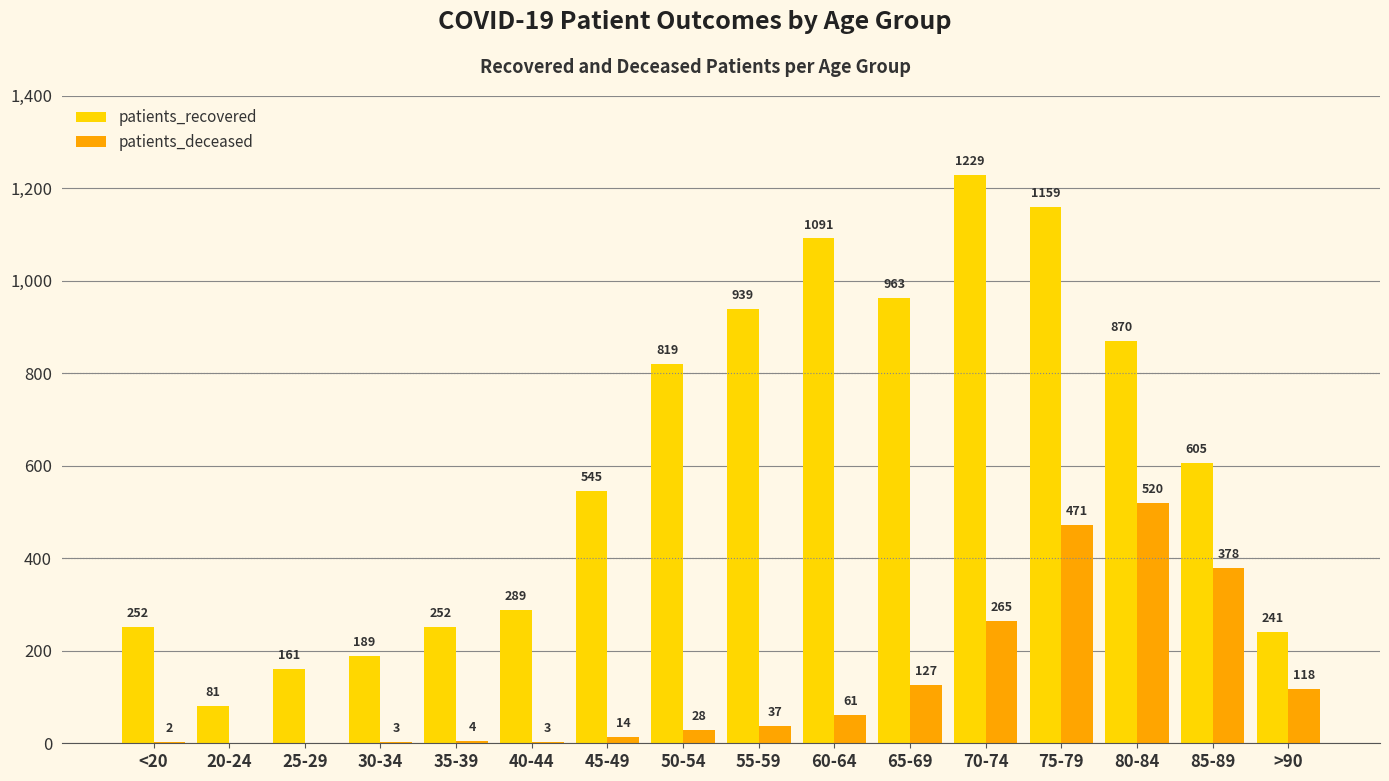

What is the sum of all patients_deceased values?

2031